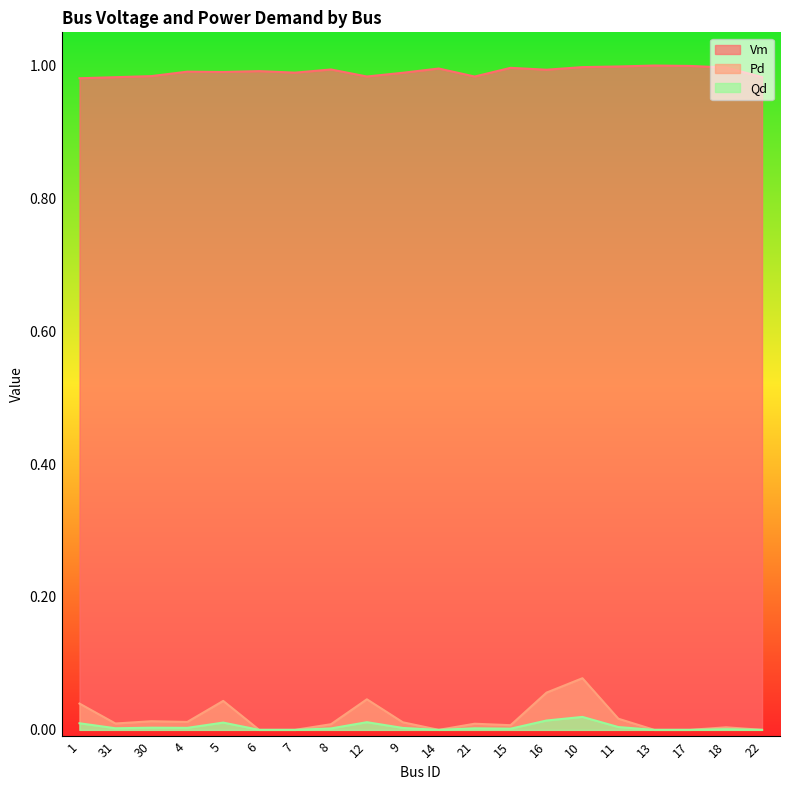

Which category has the lowest value in the Vm series?

1